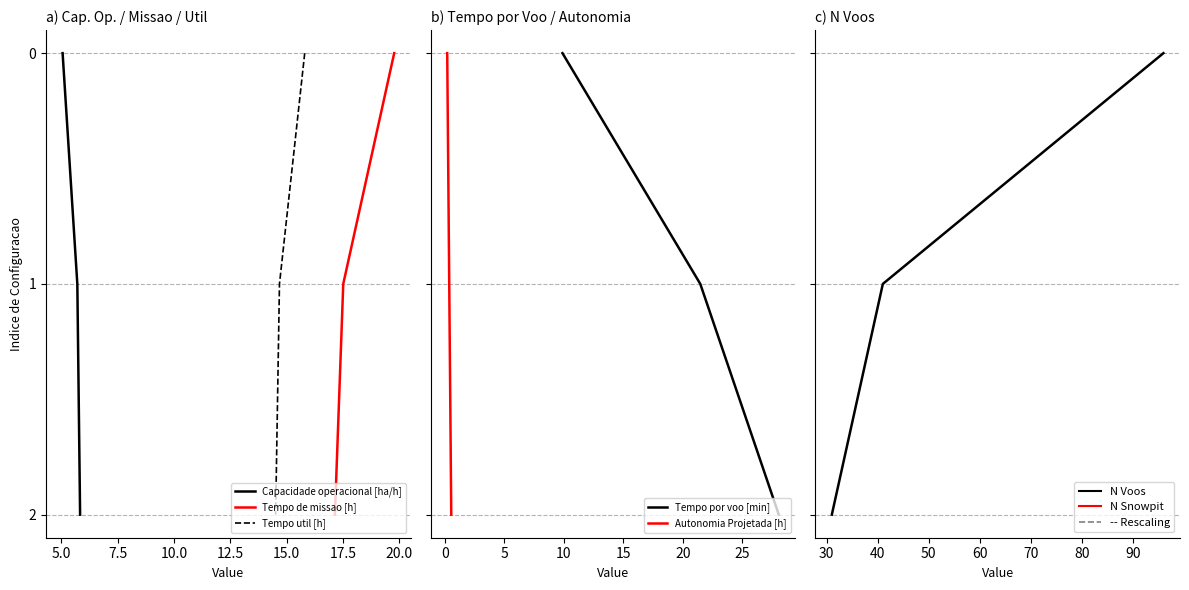

How many positive values does the Tempo de missao [h] series have?

2